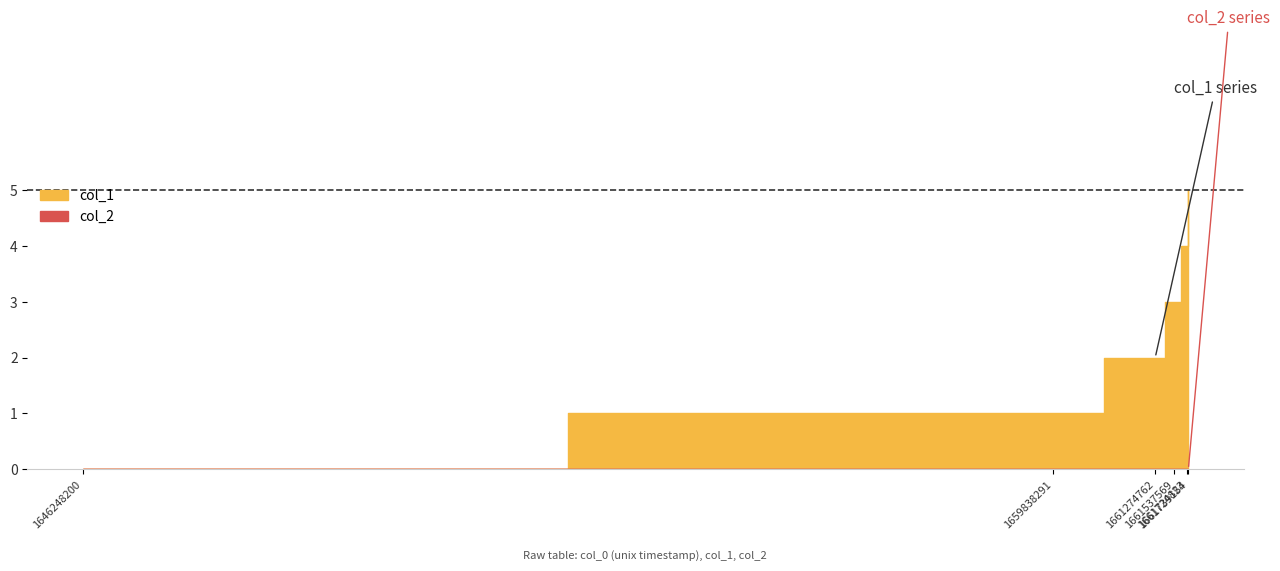

List the series in order of their overall mean, lowest first.

col_2, col_1